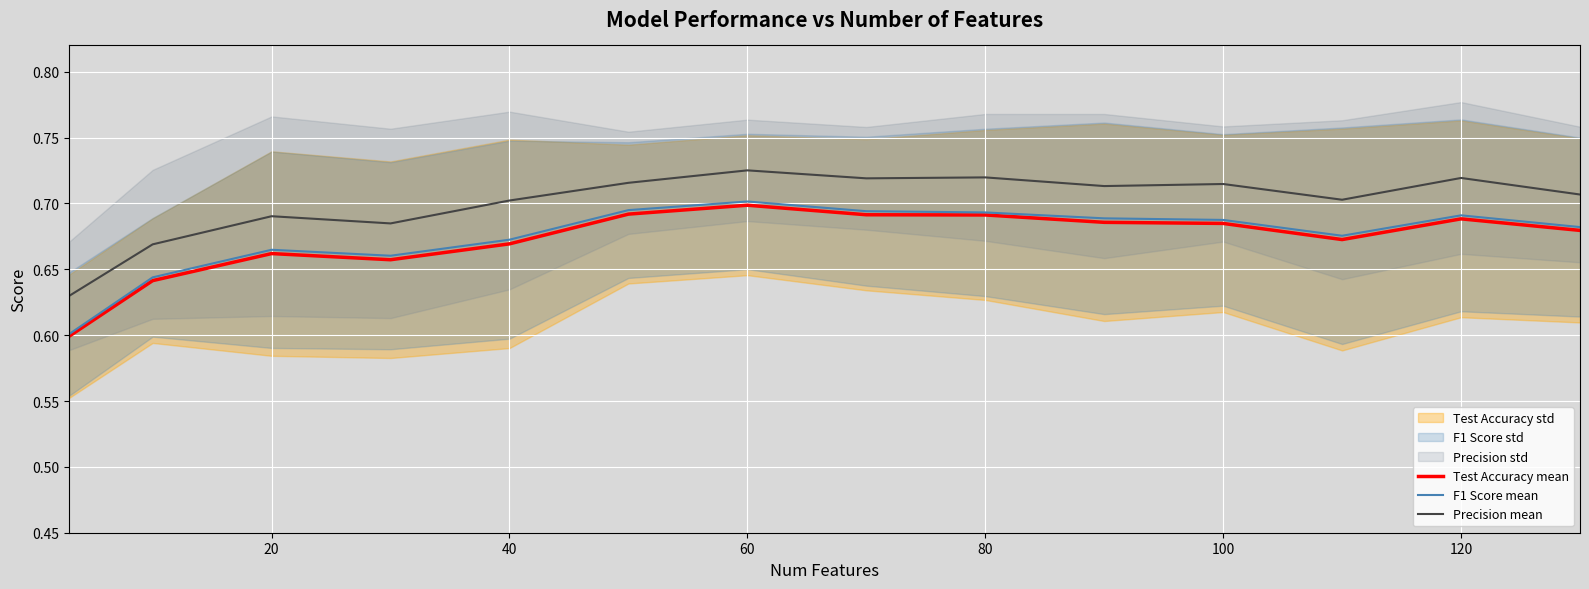

How many interior local peaks does the Precision mean series have?

5